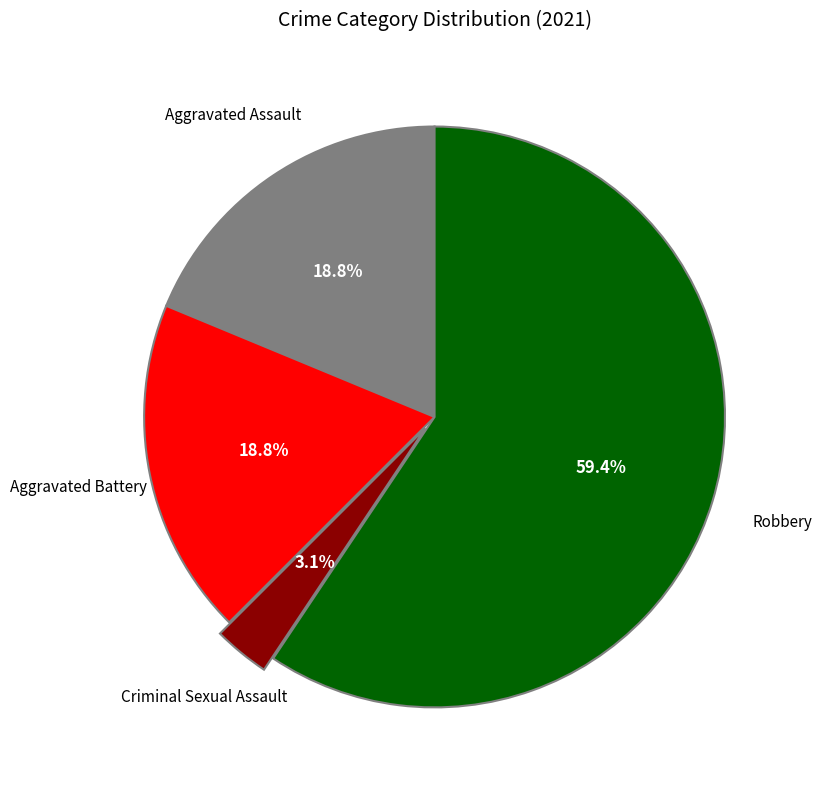

Is there any slice that represents more than half of the pie?

Yes